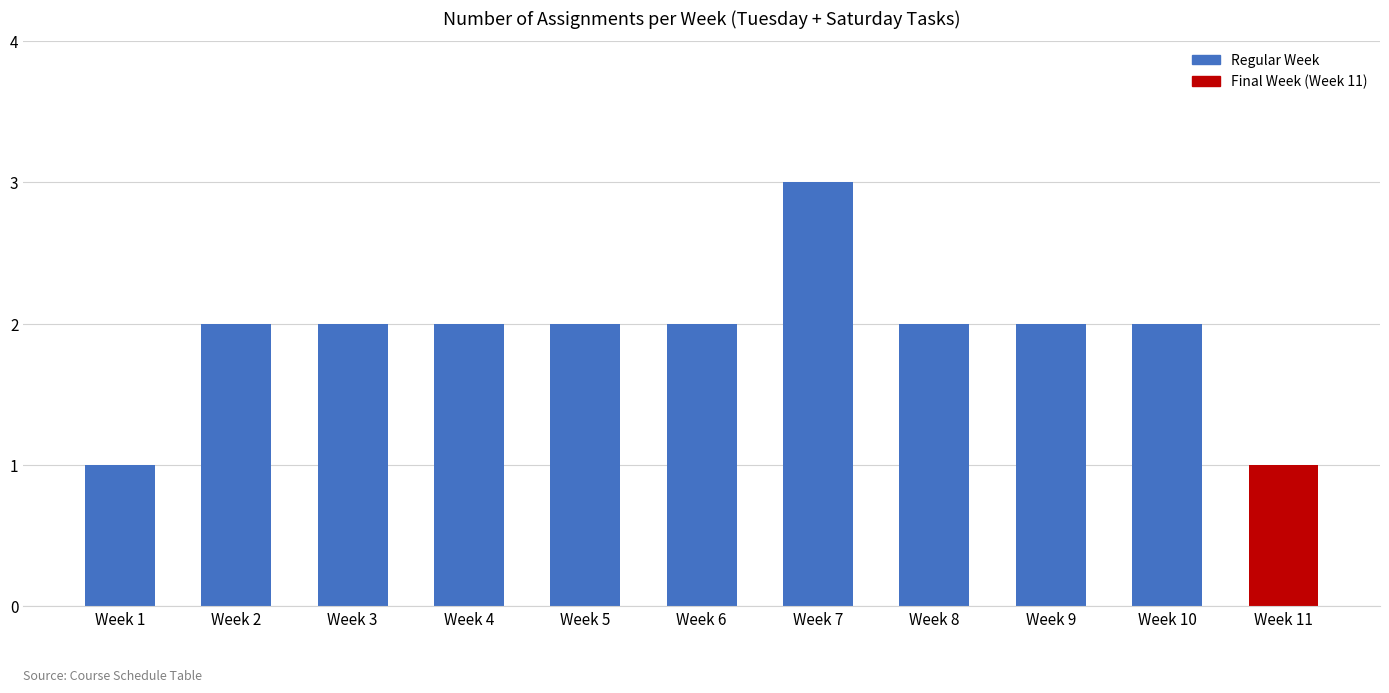

Reading left to right, extract all data points from this chart.

1	2	2	2	2	2	3	2	2	2	1